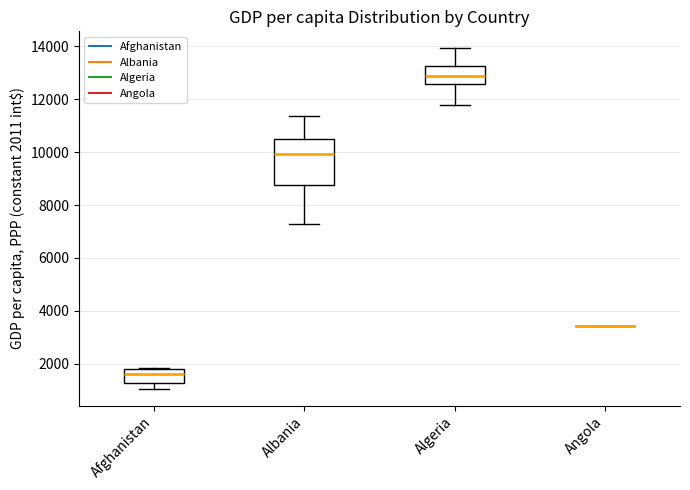

Where is the lower edge of the box for Albania on the y-axis? The values are not printed on the chart, so give them approximately, as read against the axis.

8800